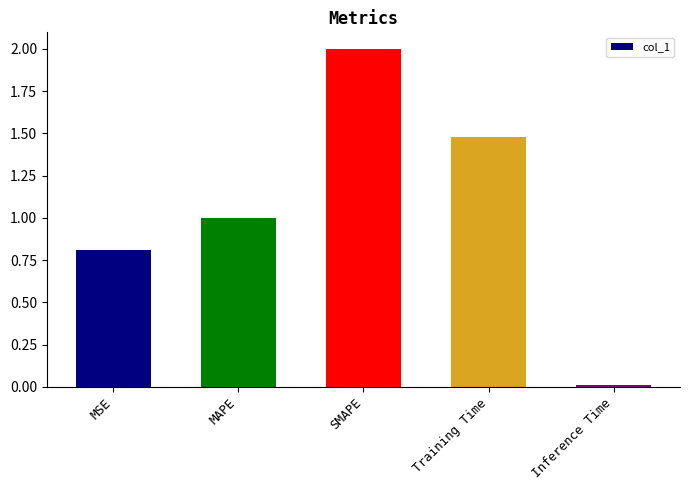

Does the chart contain any negative values?

No